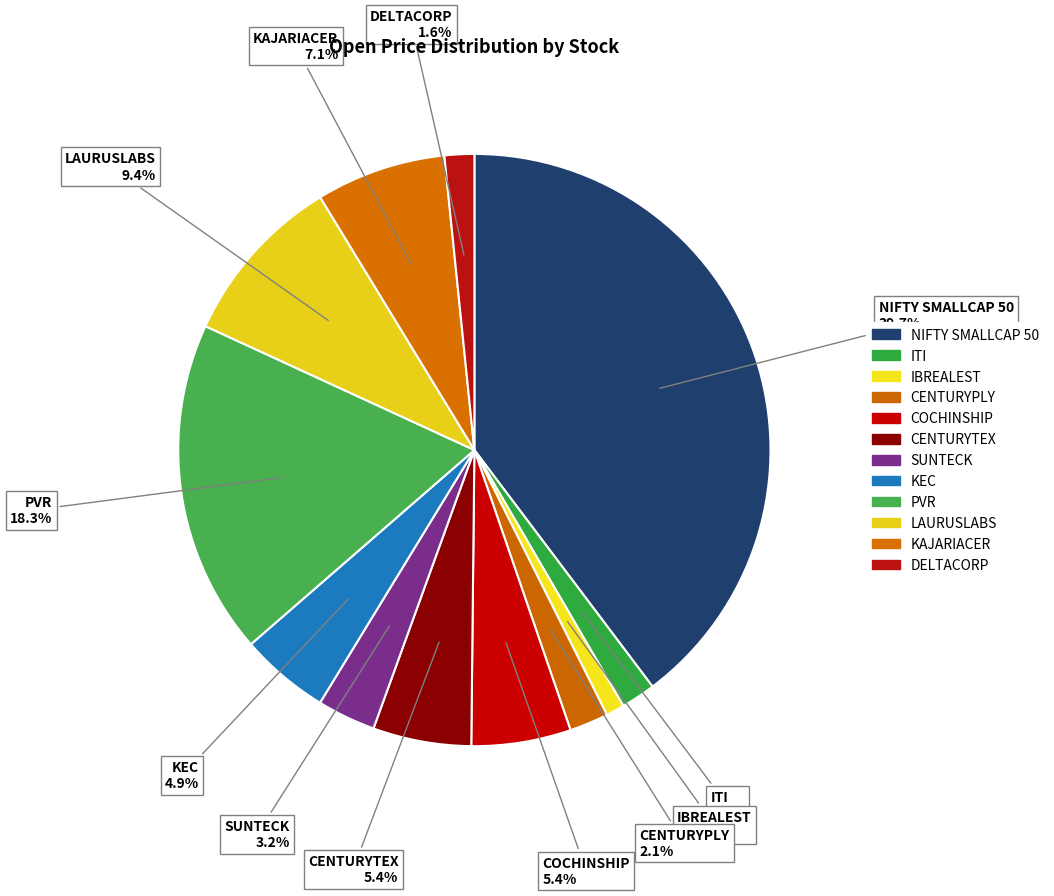

Is there a majority slice in this chart?

No